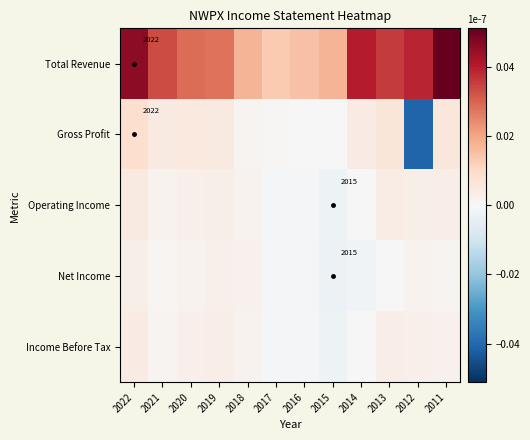

Which series has the largest total across all categories?

Total Revenue